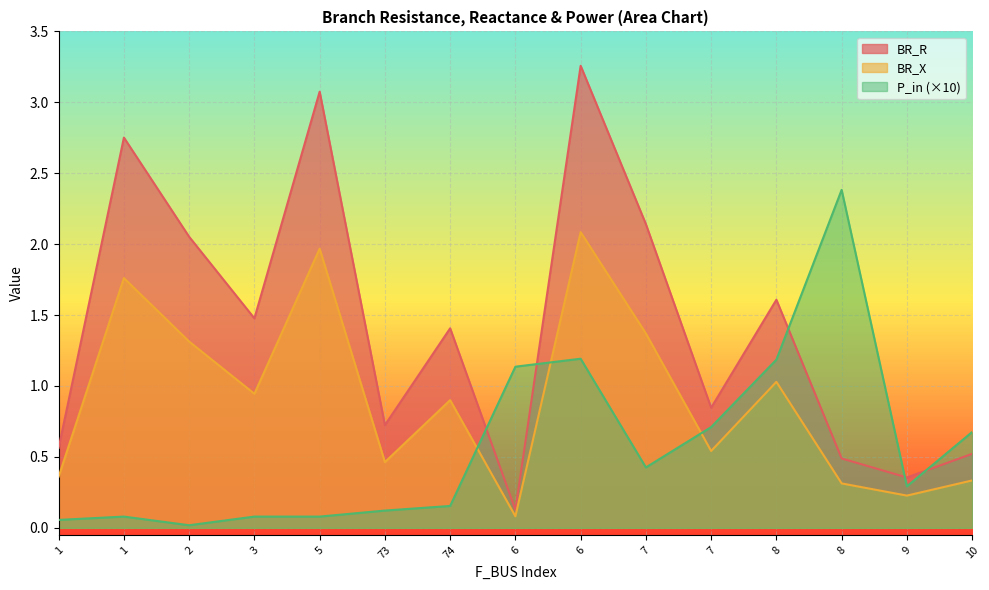

What is the total value across all series at 1?

0.9